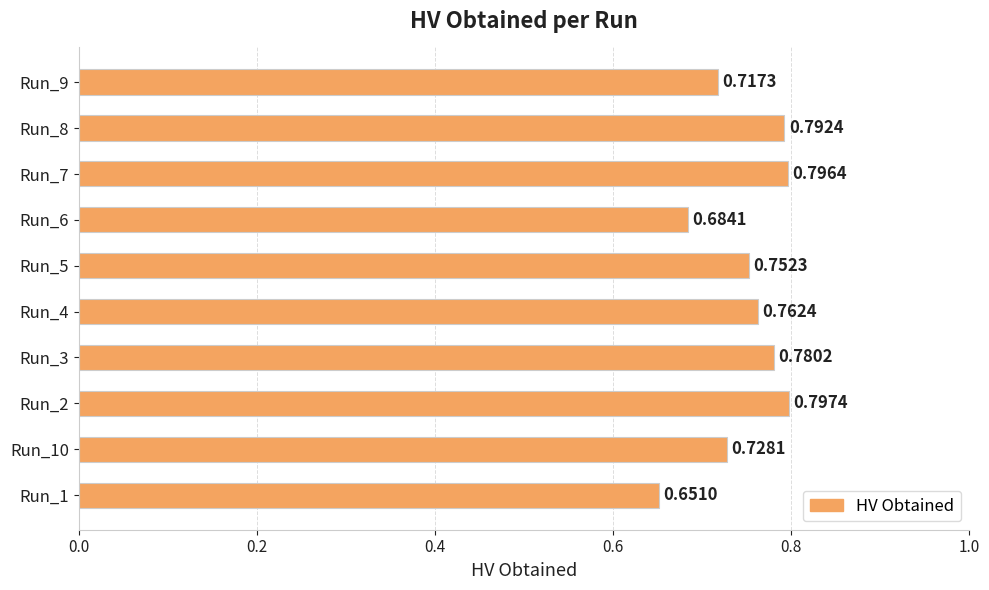

Which has a higher value, Run_2 or Run_8?

Run_2